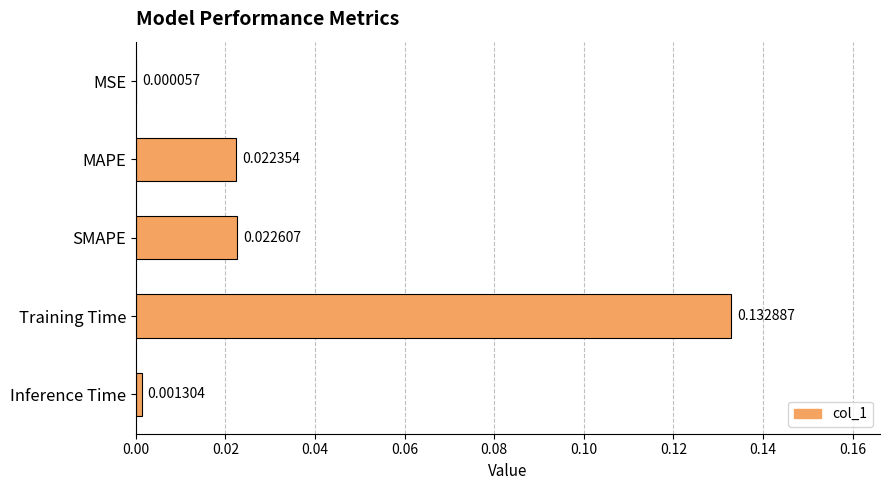

Between SMAPE and MSE, which is larger?

SMAPE